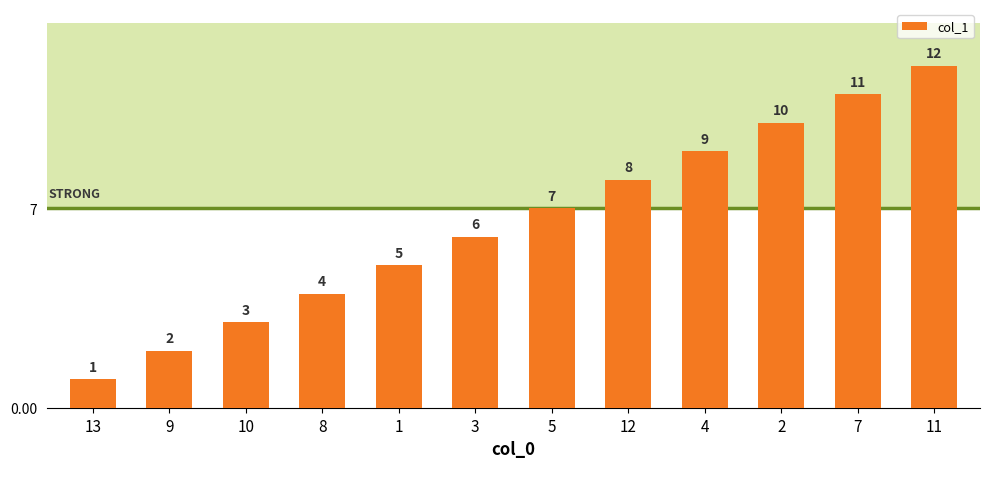

How many series are shown in this chart?

1